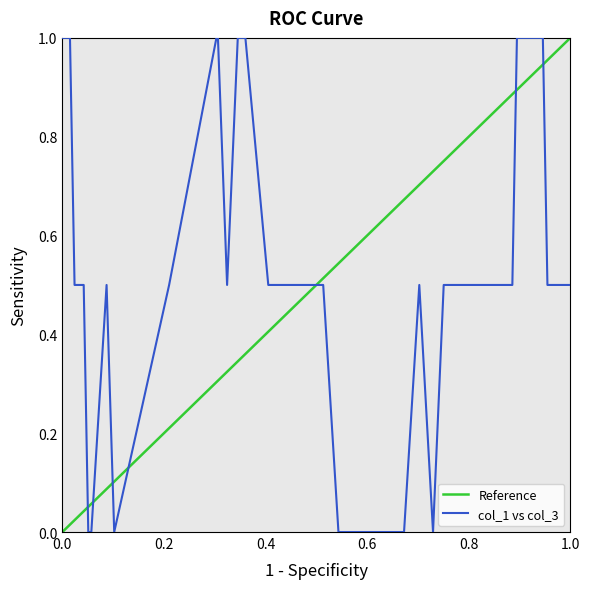

Count the number of categories in the chart.

40